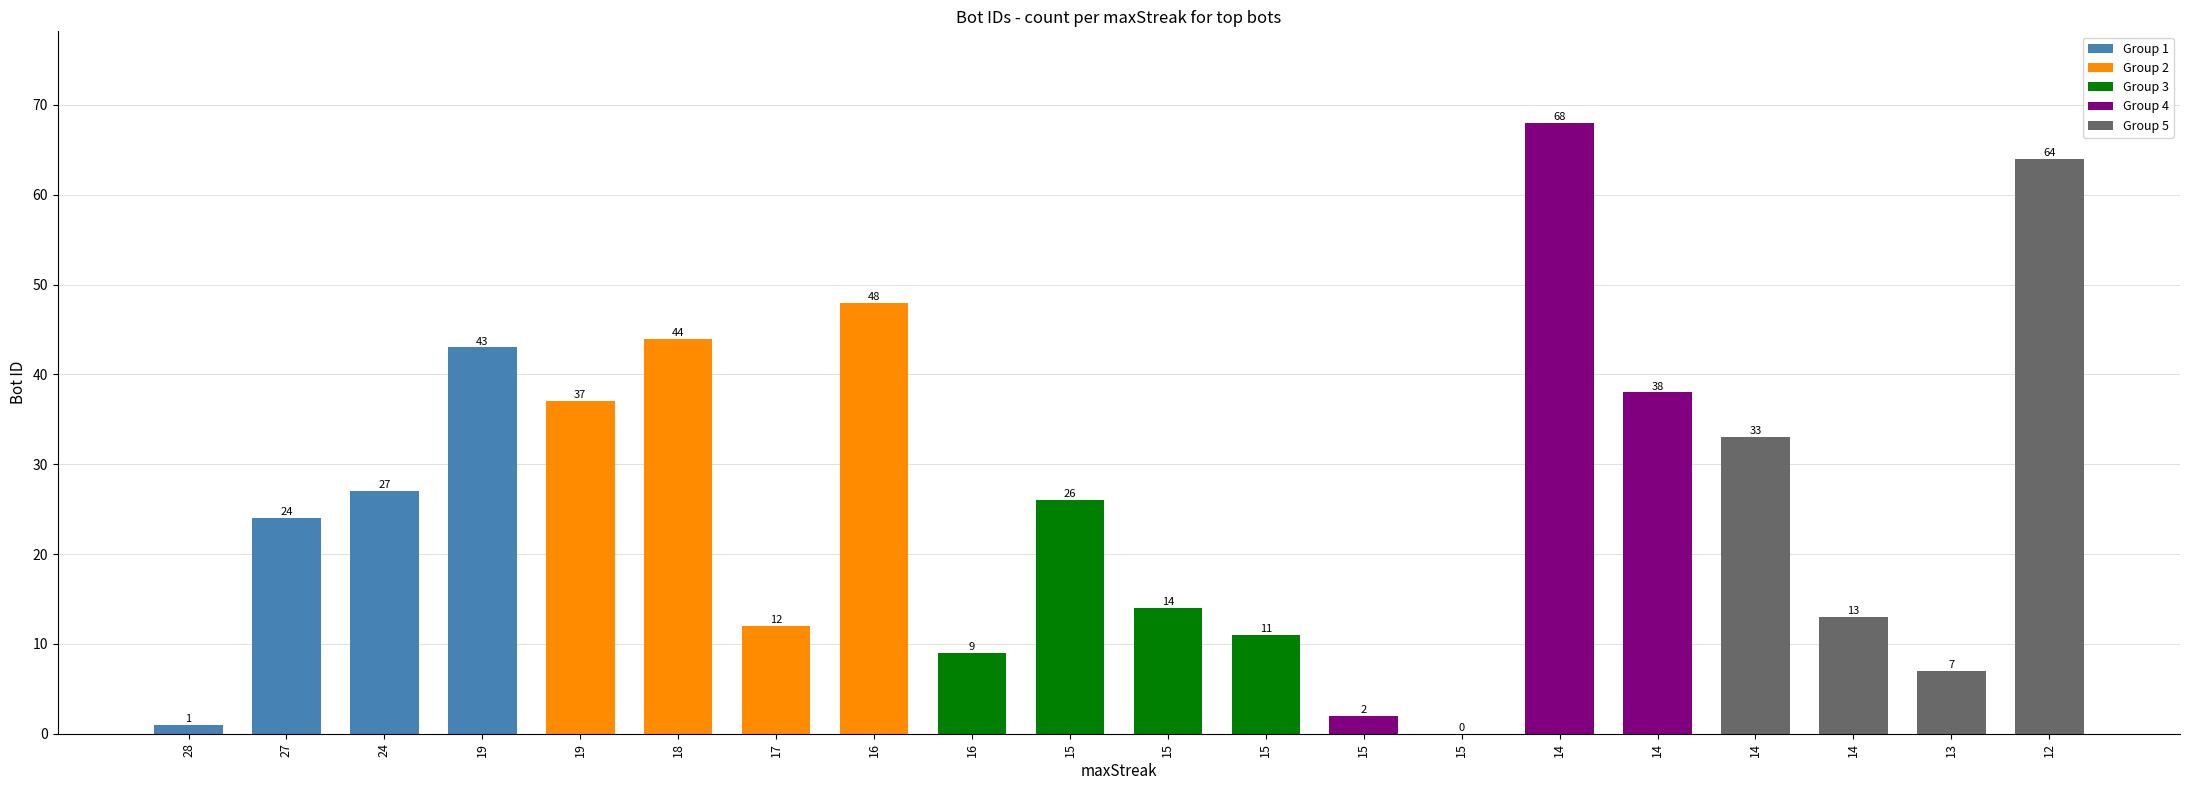

Reading left to right, transcribe all the data shown in this chart.

28=1	27=24	24=27	19=43	19=37	18=44	17=12	16=48	16=9	15=26	15=14	15=11	15=2	15=0	14=68	14=38	14=33	14=13	13=7	12=64